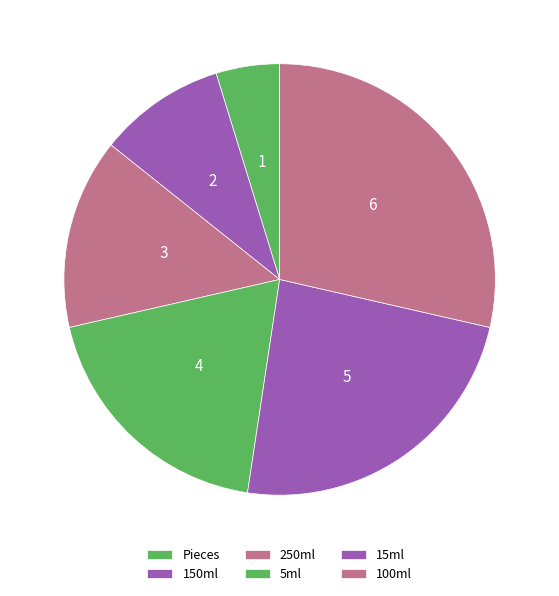

What portion of the pie excludes 150ml?

90.5%